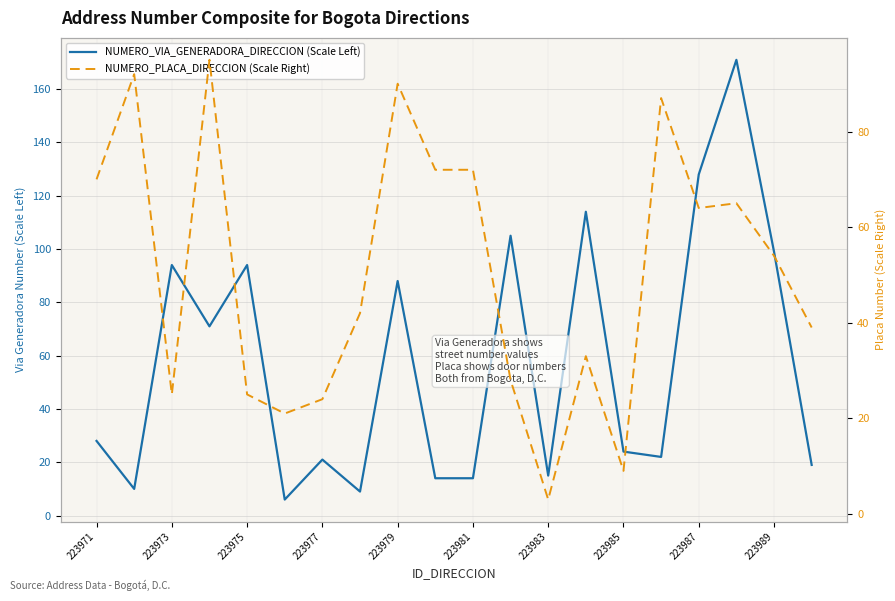

Is it true that NUMERO_VIA_GENERADORA_DIRECCION (Scale Left) equals 41 at 17?

False